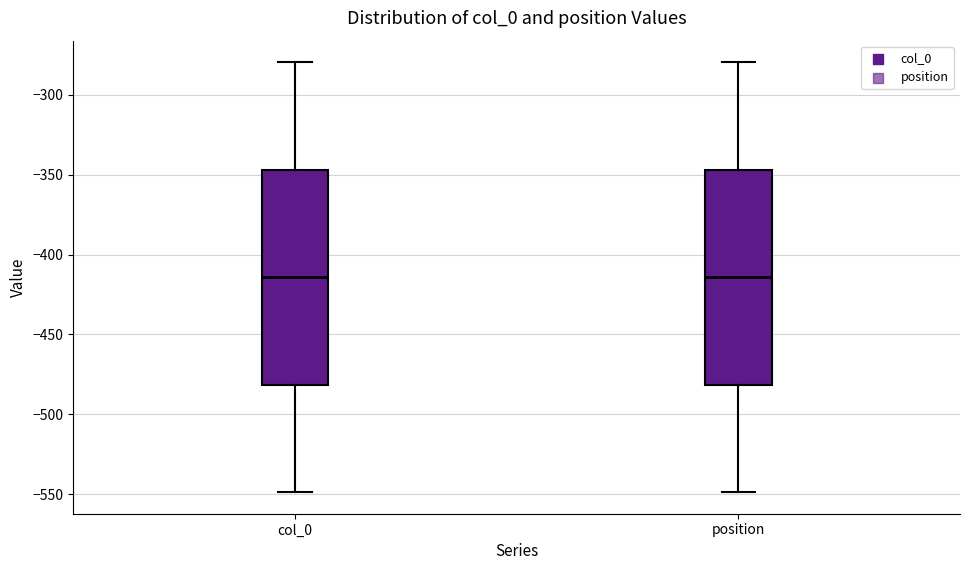

Reading left to right, read every box against the y-axis: the position of its median line, the range the box covers, and the ends of its whiskers. The values are not printed on the chart, so give them approximately, as read against the axis.

col_0: median -415, box -480 to -345, whiskers -550 to -280
position: median -415, box -480 to -345, whiskers -550 to -280